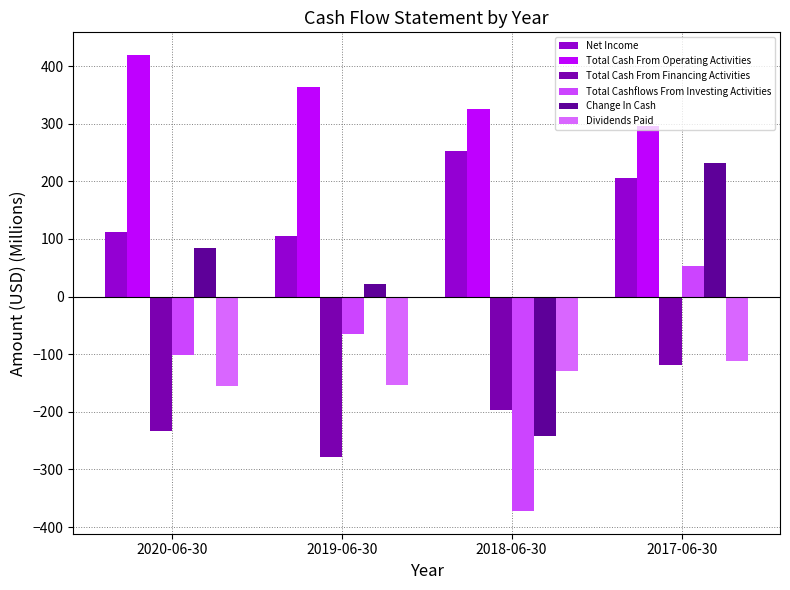

What is the difference between the highest and lowest values at 2020-06-30?

652.7